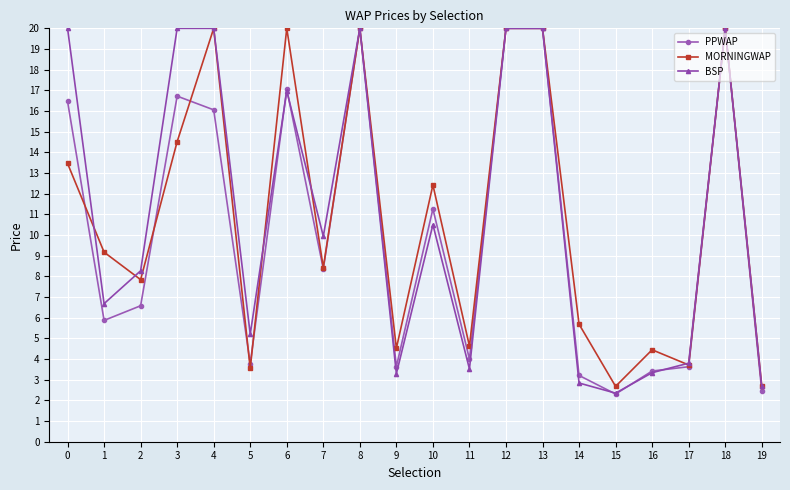

What is the value of the PPWAP point at the 4th from the left?

16.7